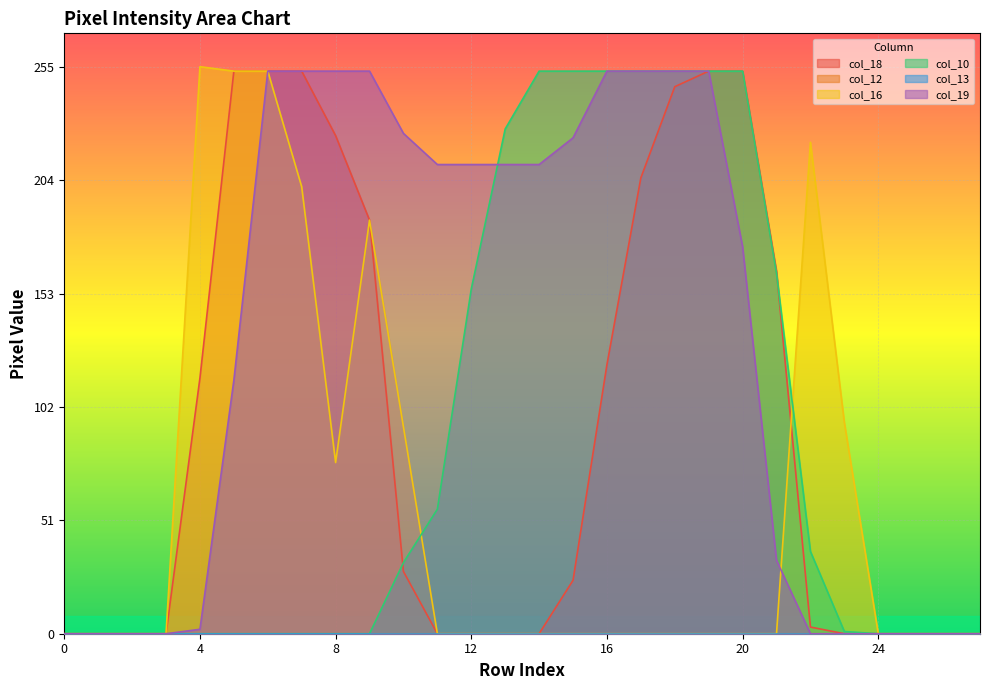

Is it true that col_16 equals 0 at 0?

True